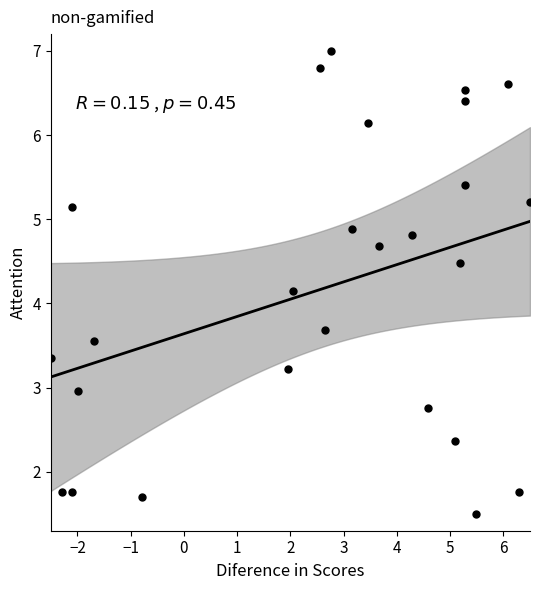

What Y value in the scatter plot is closest to 4?

4.2